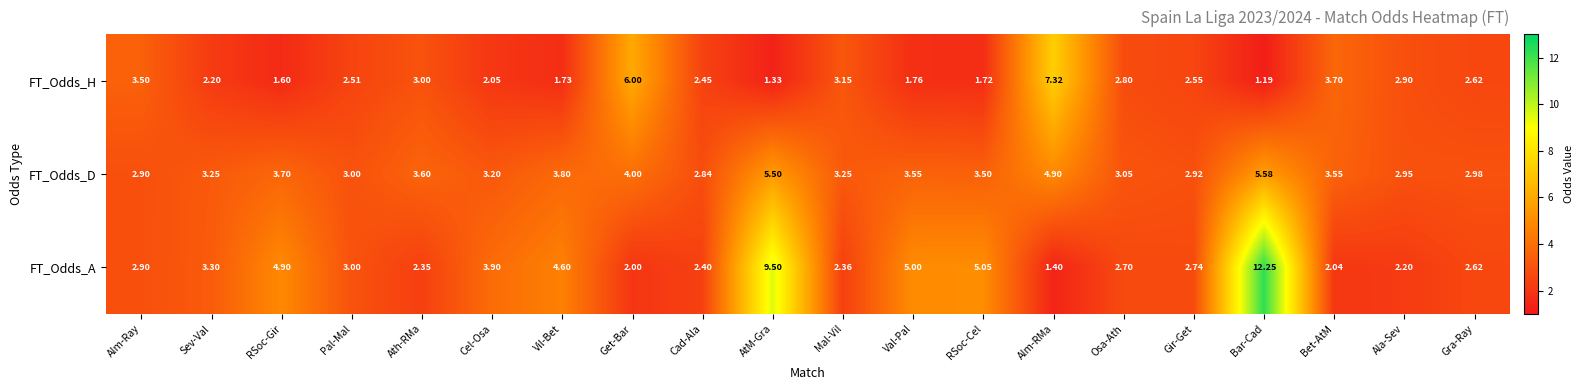

Which series changed the most between RSoc-Gir and Gir-Get?

FT_Odds_A